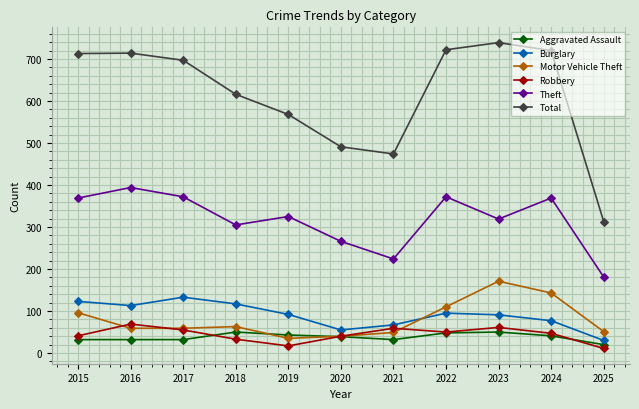

At which label does Theft first exceed 325?

2015